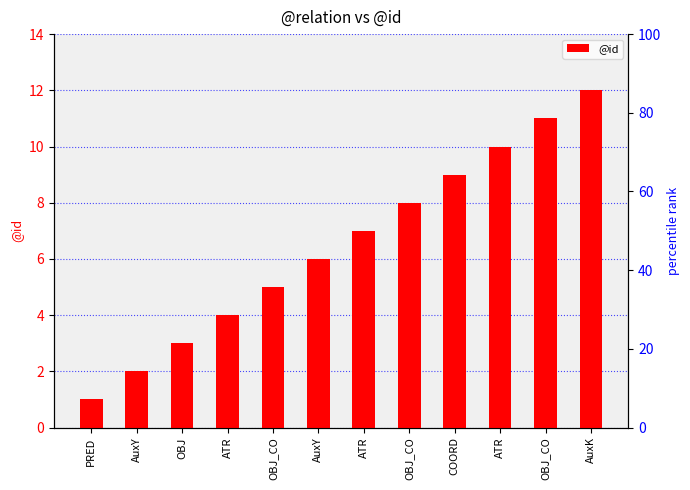

Rank the categories by value from lowest to highest.

PRED, AuxY, OBJ, ATR, OBJ_CO, AuxY, ATR, OBJ_CO, COORD, ATR, OBJ_CO, AuxK